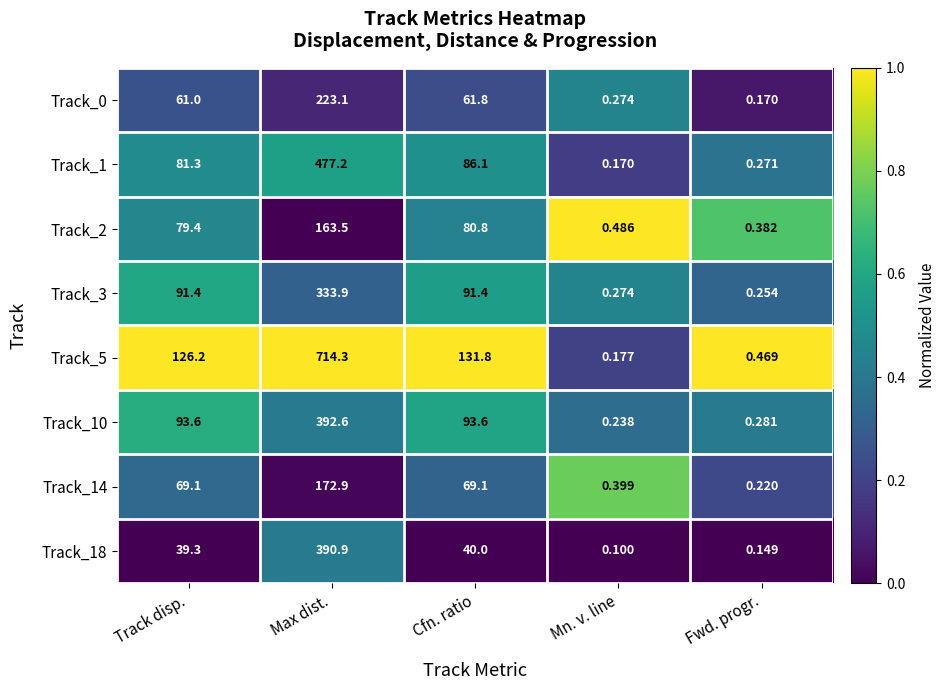

Which label corresponds to the smallest value in the chart?

Mn. v. line